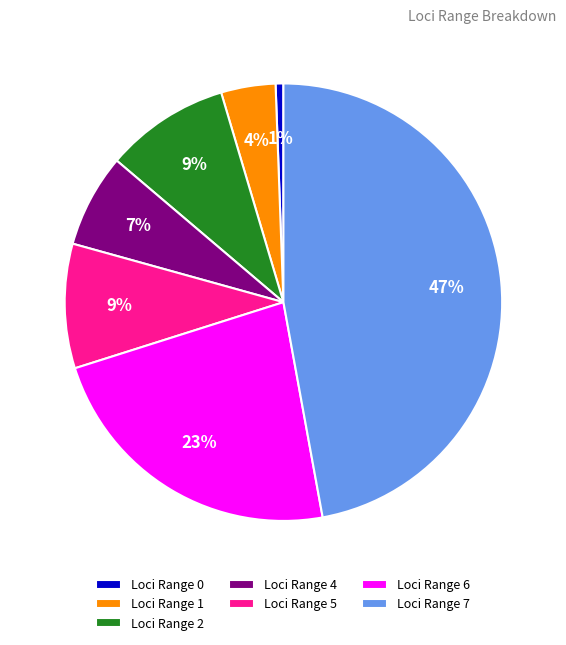

To the nearest percent, what percentage of the pie is Loci Range 1?

4%